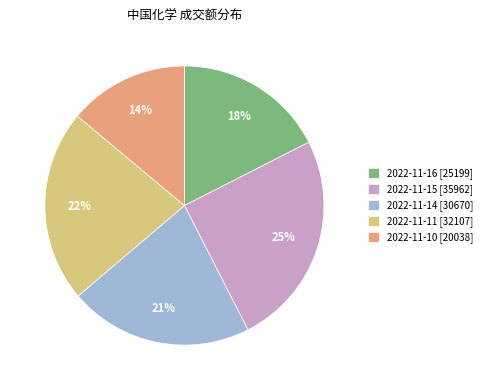

To the nearest percent, what is the combined percentage of 2022-11-14 and 2022-11-10?

35%